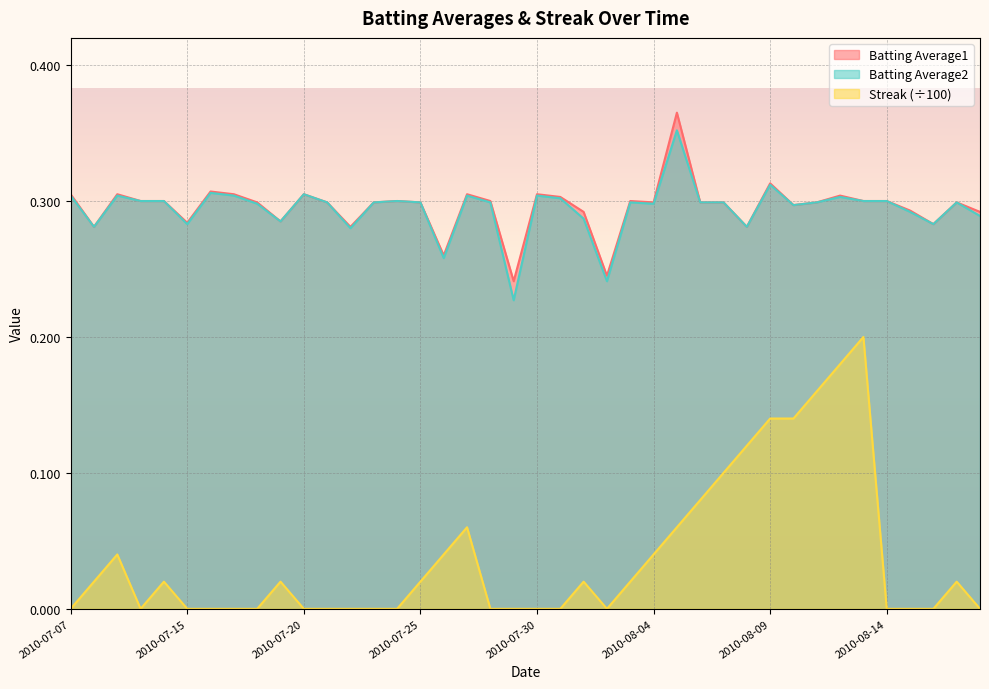

How many series are shown in this chart?

3